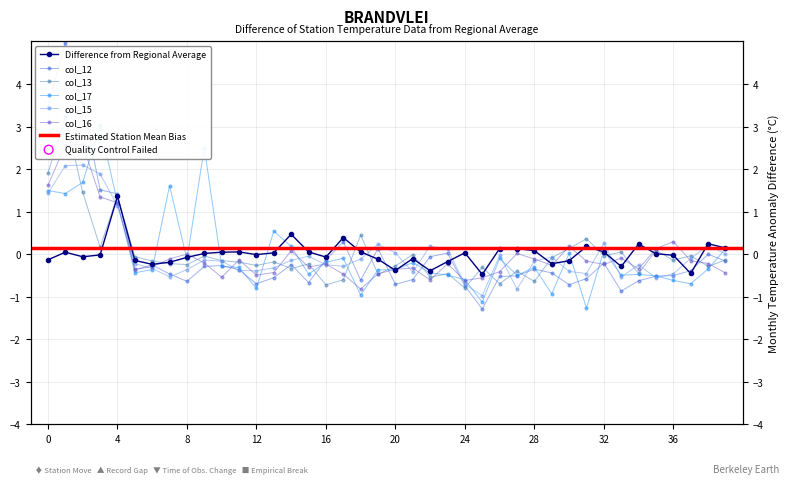

What is the total value across all series at 39?

-0.5